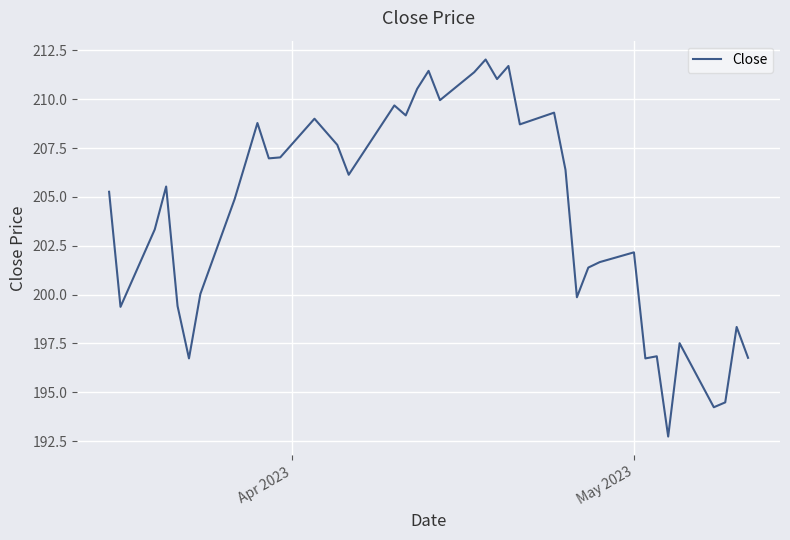

How many series are shown in this chart?

1